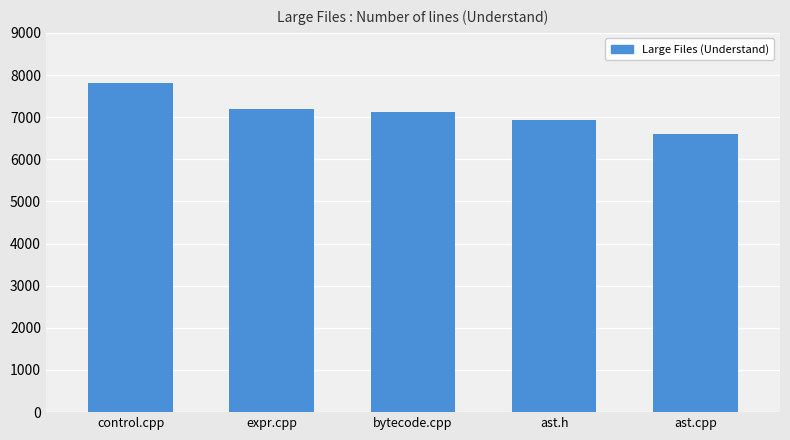

List the labels in order of value, smallest first.

ast.cpp, ast.h, bytecode.cpp, expr.cpp, control.cpp